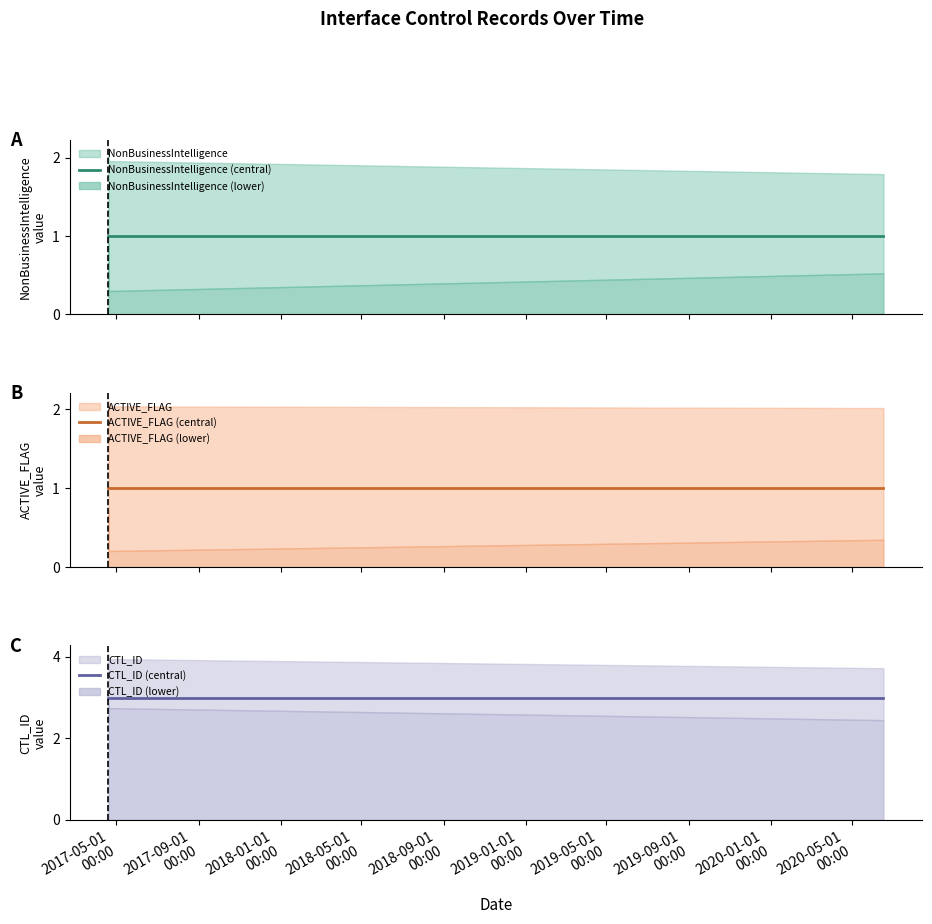

Count the number of data series in this chart.

3